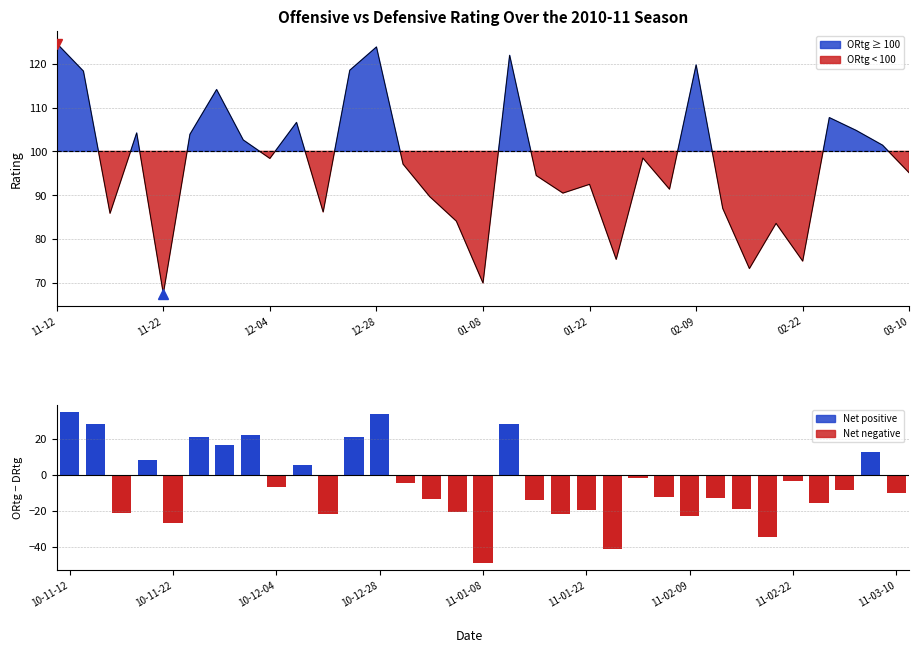

Are the bars grouped side by side (vs. stacked)?

Yes